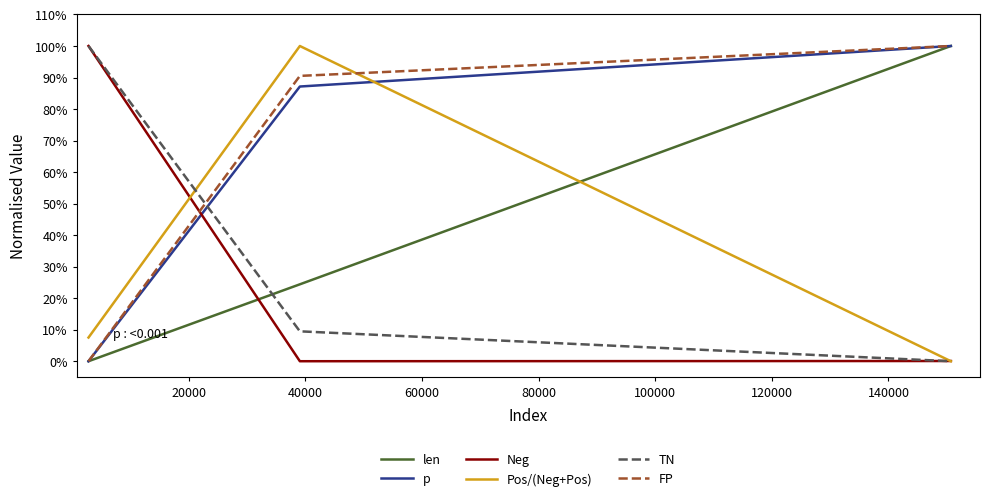

How many times do Neg and len cross each other?

1